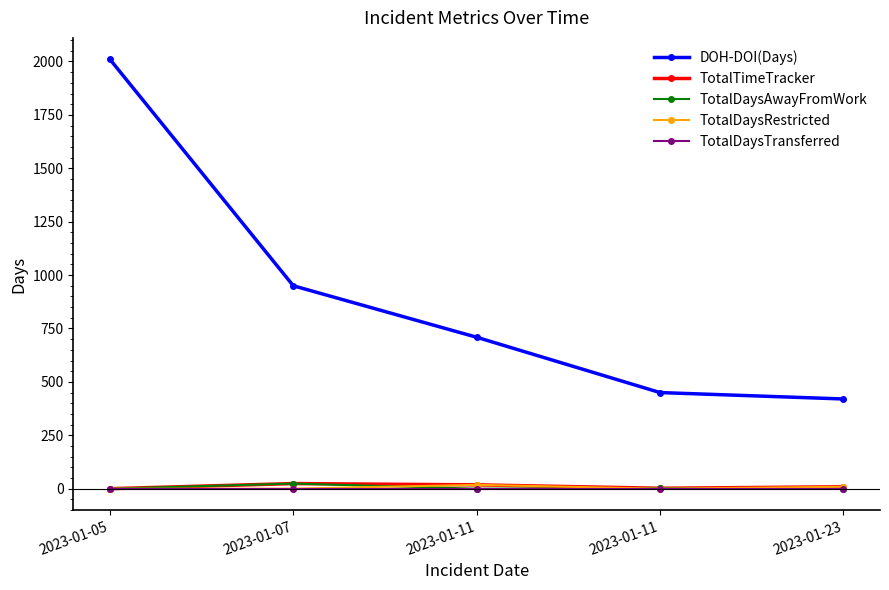

Reading right to left, list all the values displayed in this chart.

DOH-DOI(Days): 2023-01-23=420	2023-01-11=450	2023-01-11=709	2023-01-07=950	2023-01-05=2010
TotalTimeTracker: 2023-01-23=9	2023-01-11=2	2023-01-11=18	2023-01-07=24	2023-01-05=0
TotalDaysAwayFromWork: 2023-01-23=0	2023-01-11=2	2023-01-11=0	2023-01-07=24	2023-01-05=0
TotalDaysRestricted: 2023-01-23=9	2023-01-11=0	2023-01-11=18	2023-01-07=0	2023-01-05=0
TotalDaysTransferred: 2023-01-23=0	2023-01-11=0	2023-01-11=0	2023-01-07=0	2023-01-05=0